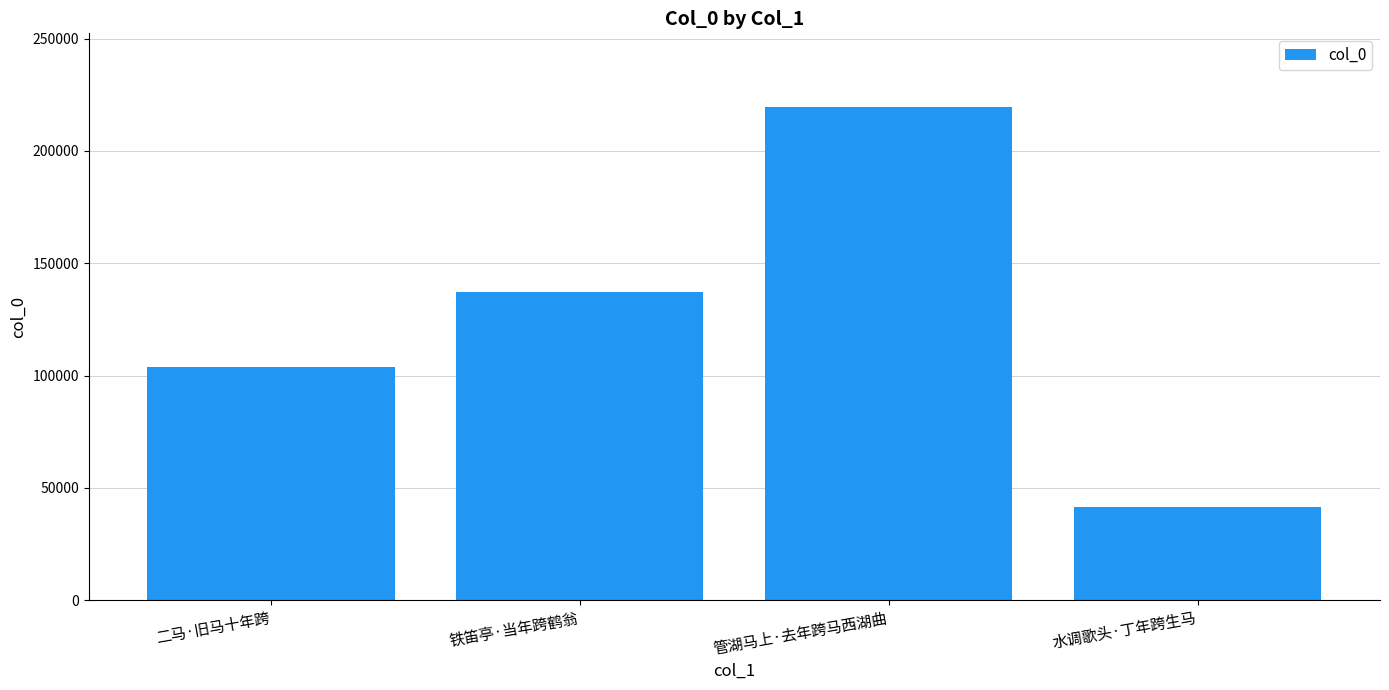

List the labels in order of value, largest first.

管湖马上·去年跨马西湖曲, 铁笛亭·当年跨鹤翁, 二马·旧马十年跨, 水调歌头·丁年跨生马